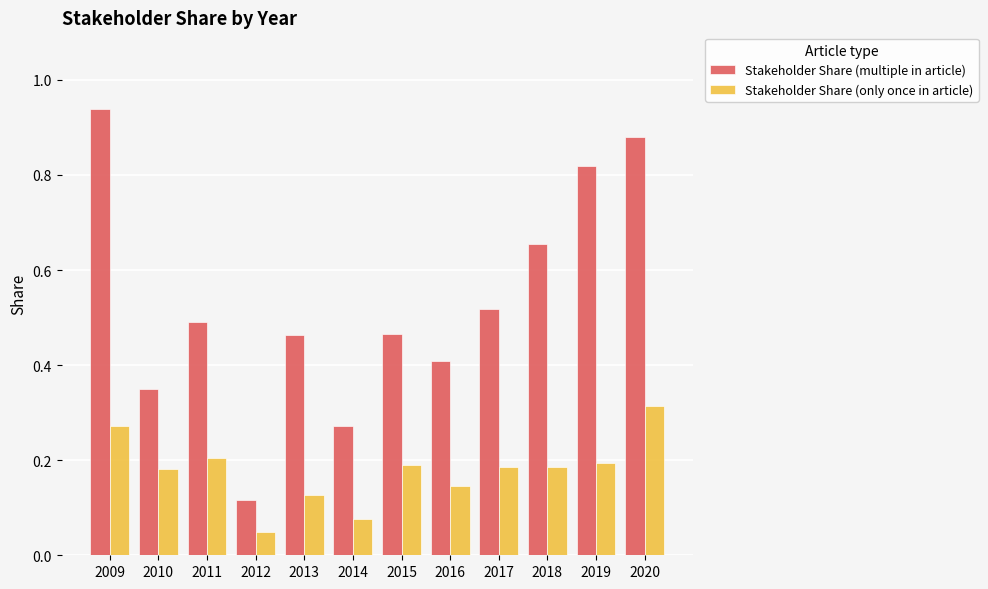

At which label does Stakeholder Share (only once in article) reach its minimum?

2012